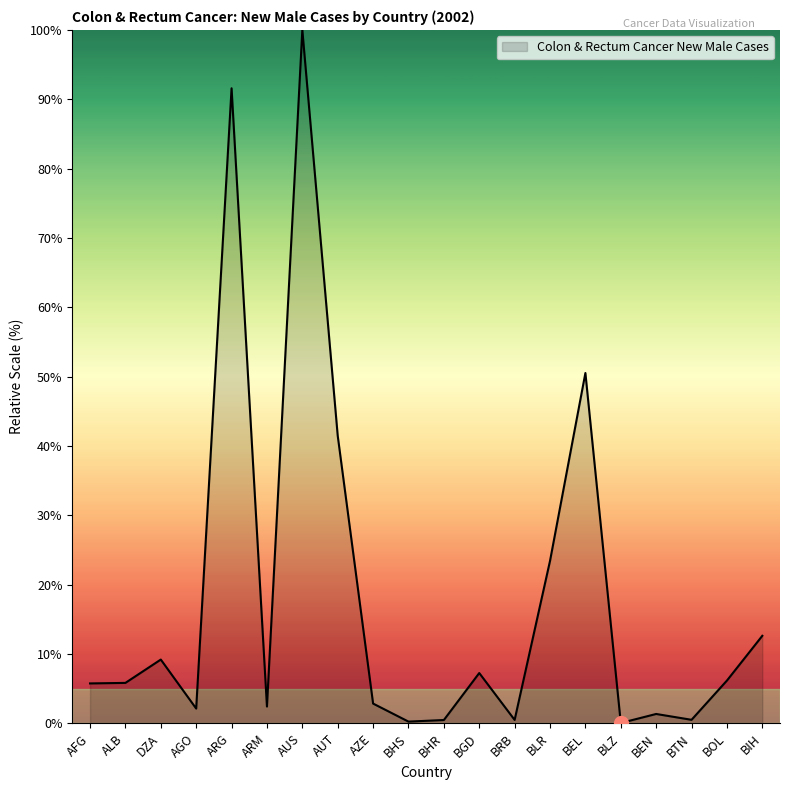

What is the difference between the maximum and minimum values?

99.9